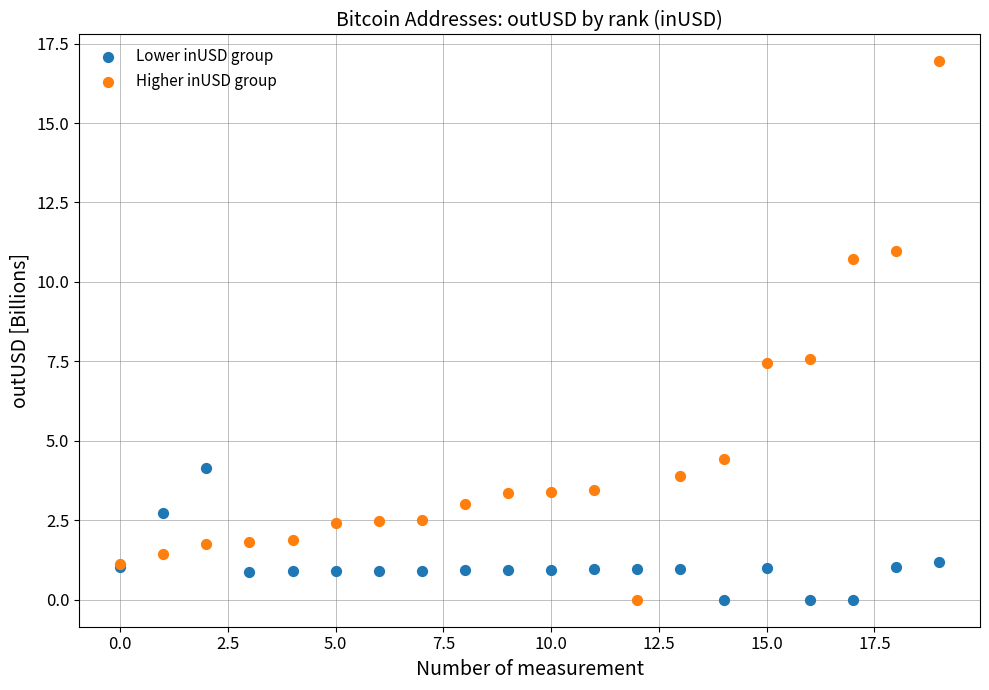

Which series reaches the maximum Y coordinate?

Higher inUSD group